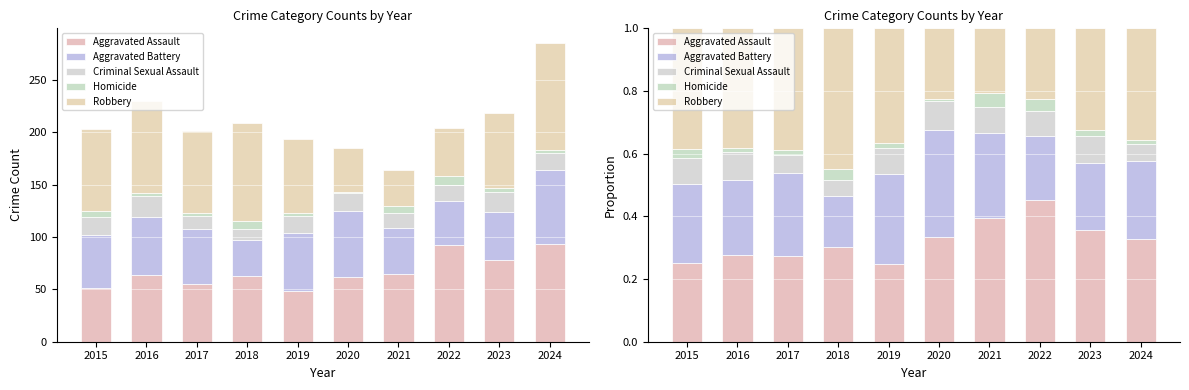

Rank the series by their maximum value, from lowest to highest.

Homicide, Criminal Sexual Assault, Aggravated Battery, Robbery, Aggravated Assault